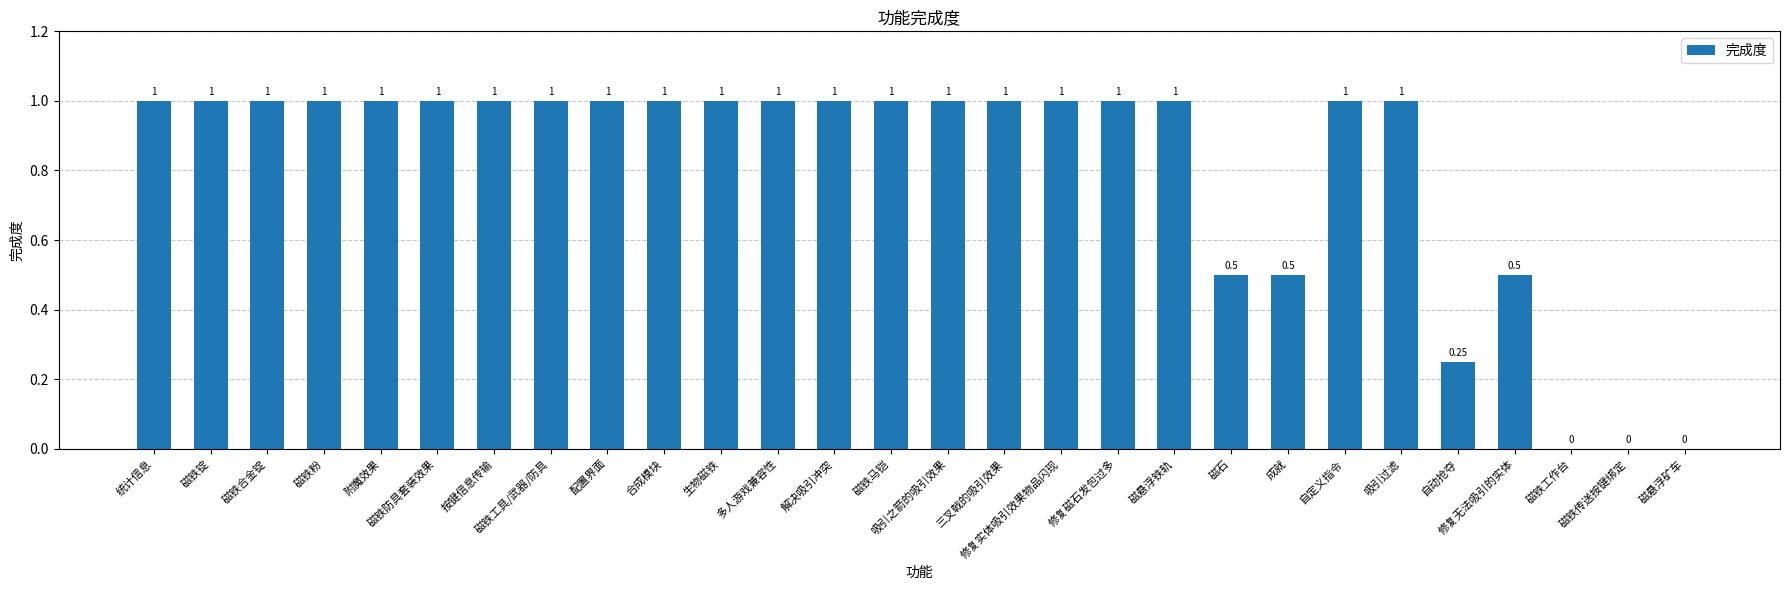

Which has a higher value, 三叉戟的吸引效果 or 修复无法吸引的实体?

三叉戟的吸引效果